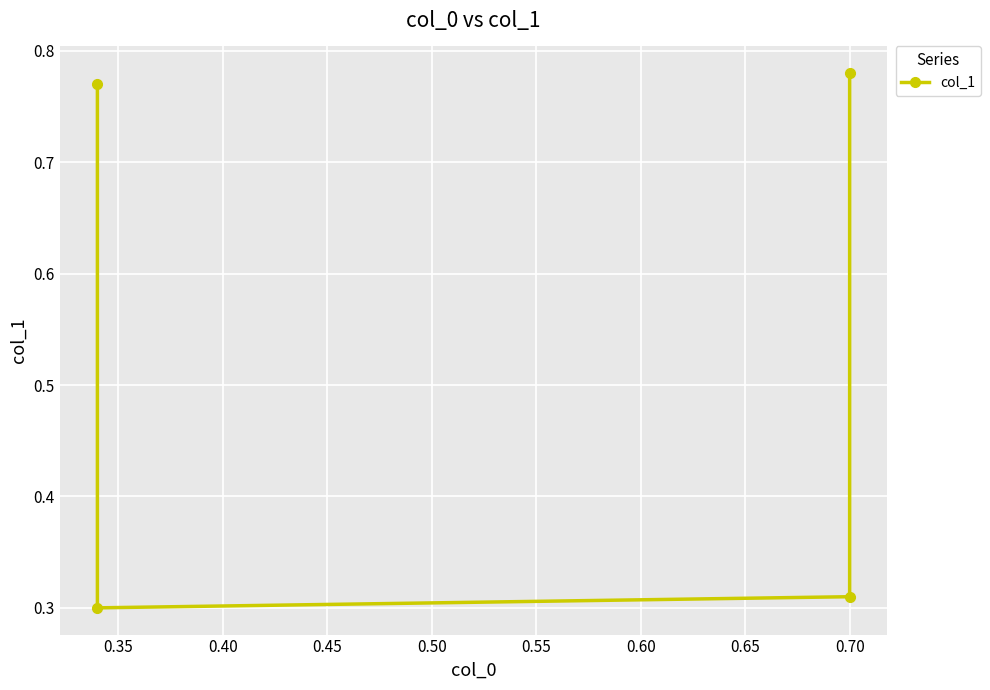

Does the chart display data point markers on the line(s)?

Yes